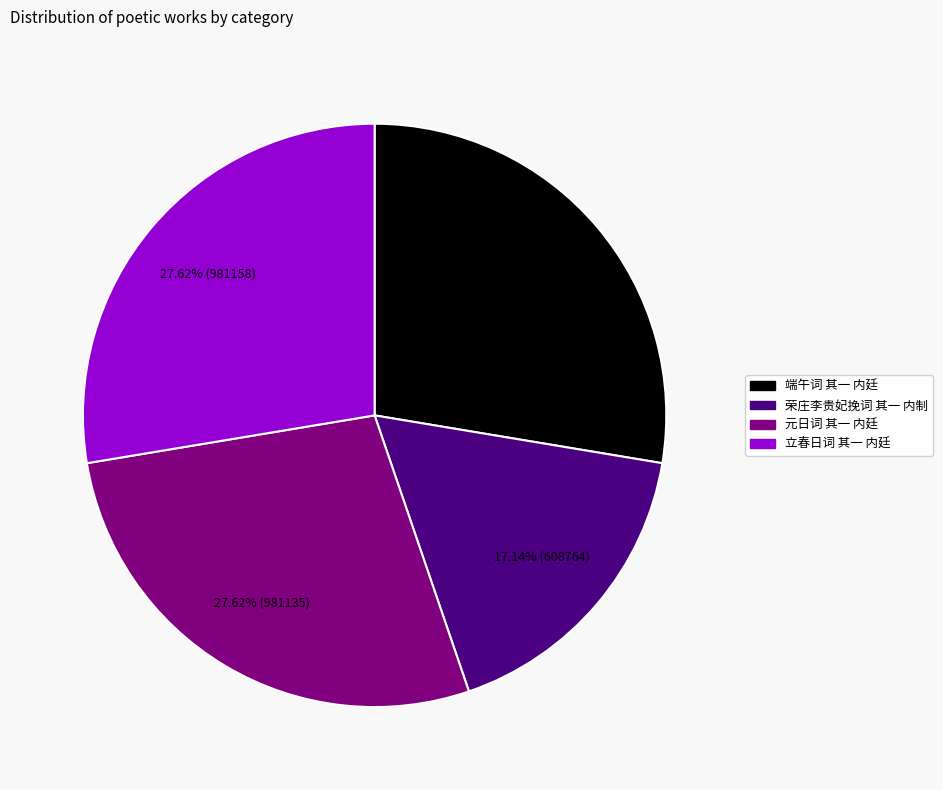

What is the total percentage of 荣庄李贵妃挽词 其一 内制 and 元日词 其一 内廷?

44.8%